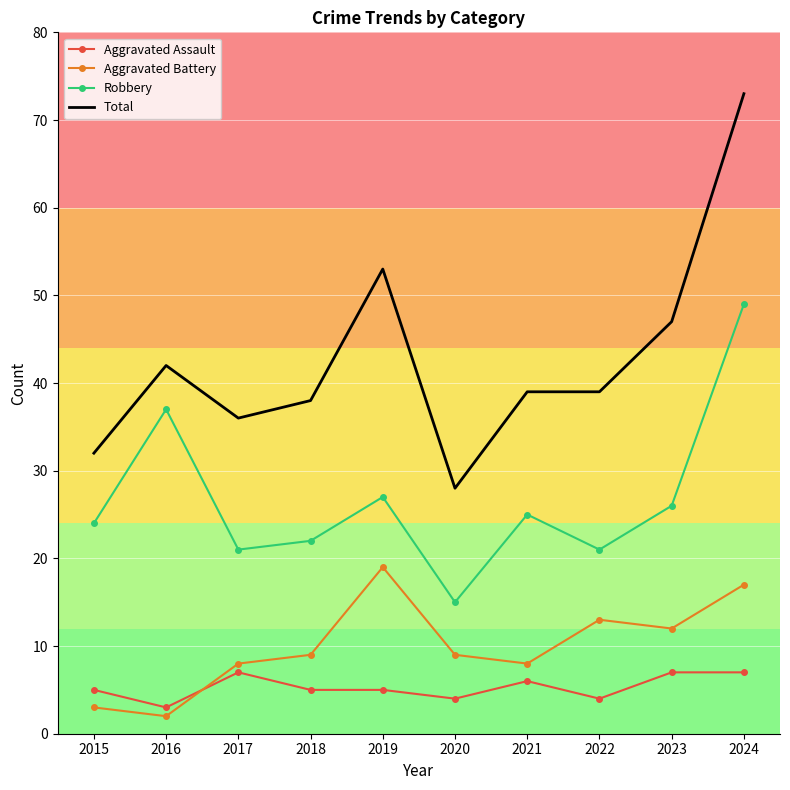

What is the difference between the highest and lowest values at 2015?

29